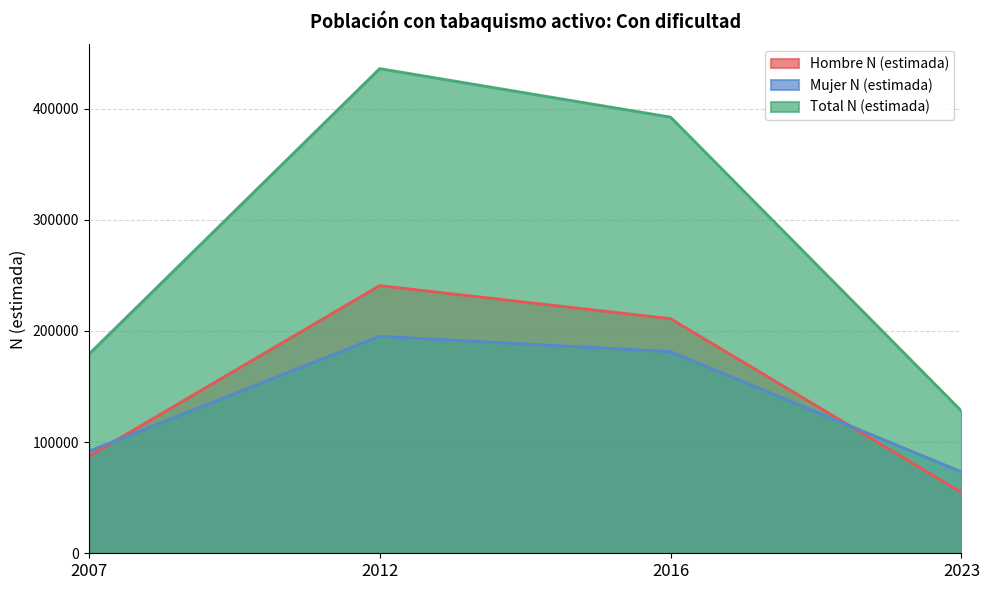

Reading right to left, transcribe all the data shown in this chart.

Hombre N (estimada): 2023=54742	2016=210991	2012=240750	2007=87221
Mujer N (estimada): 2023=73235	2016=181308	2012=195192	2007=91767
Total N (estimada): 2023=127976	2016=392299	2012=435942	2007=178988